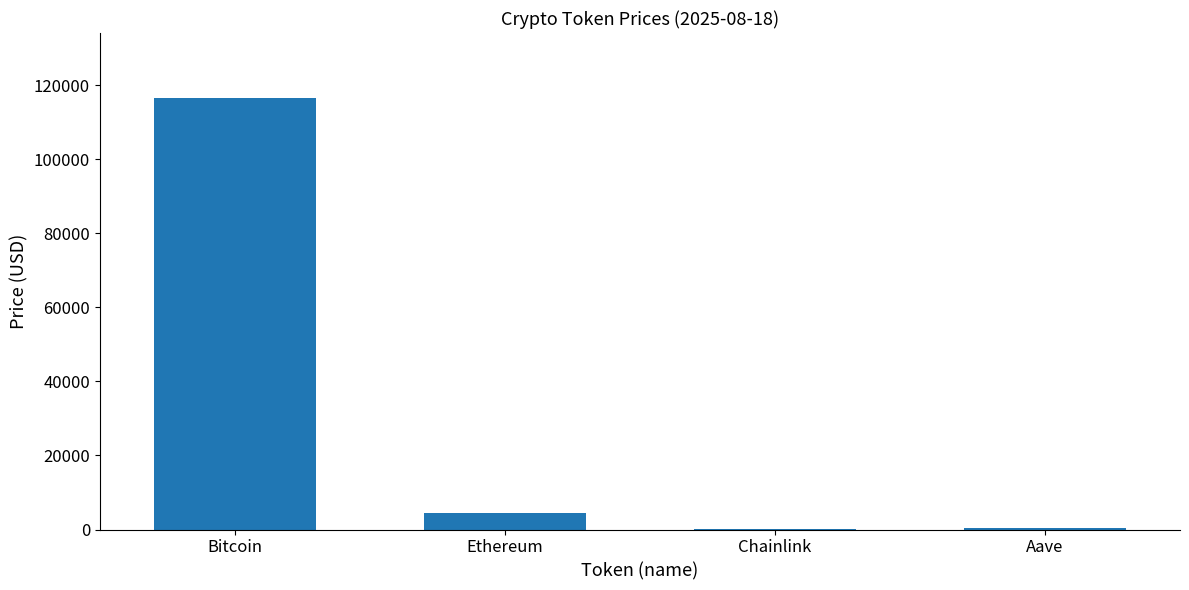

Approximately how many times larger is the value at Aave compared to Chainlink?

11.5